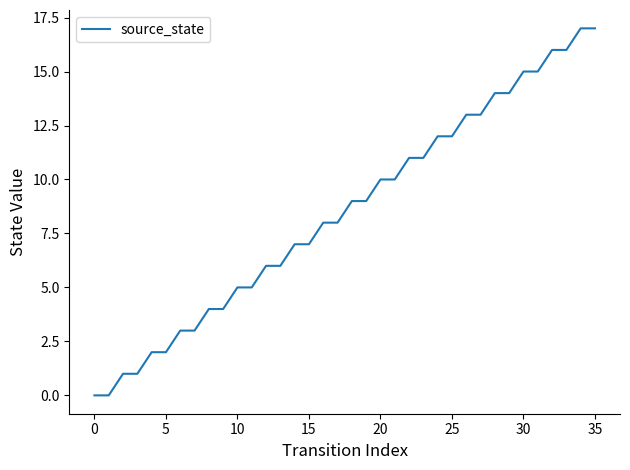

What is the greatest value displayed?

17